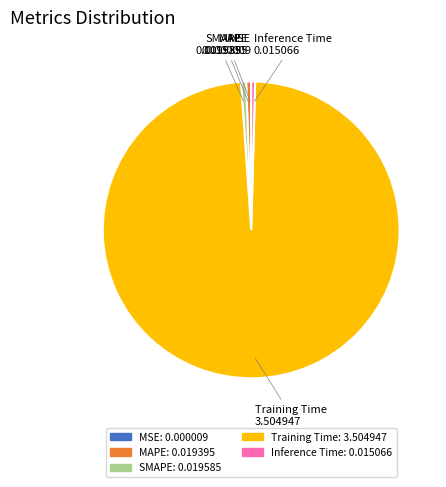

Which has a higher value, Training Time or MAPE?

Training Time